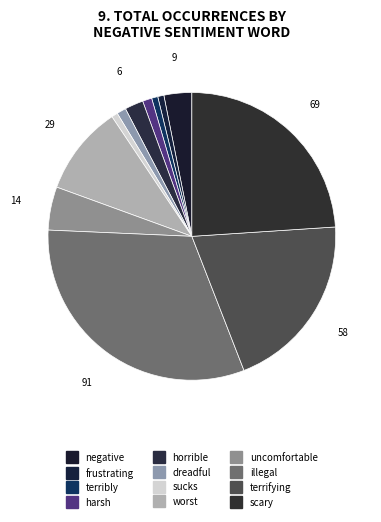

Which category has the biggest portion of the pie?

illegal